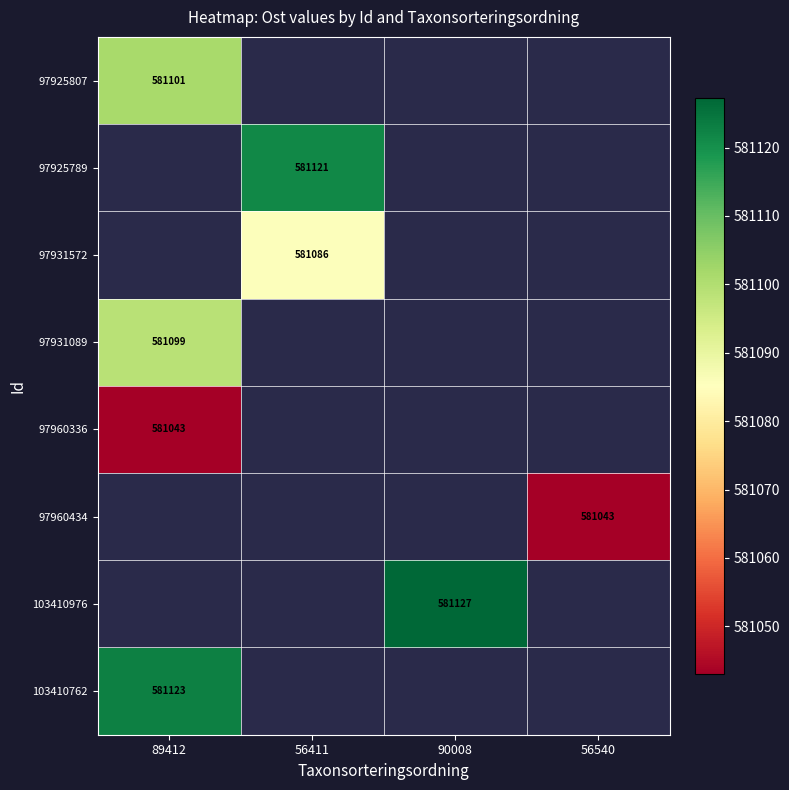

Which category has the highest value across all series?

90008